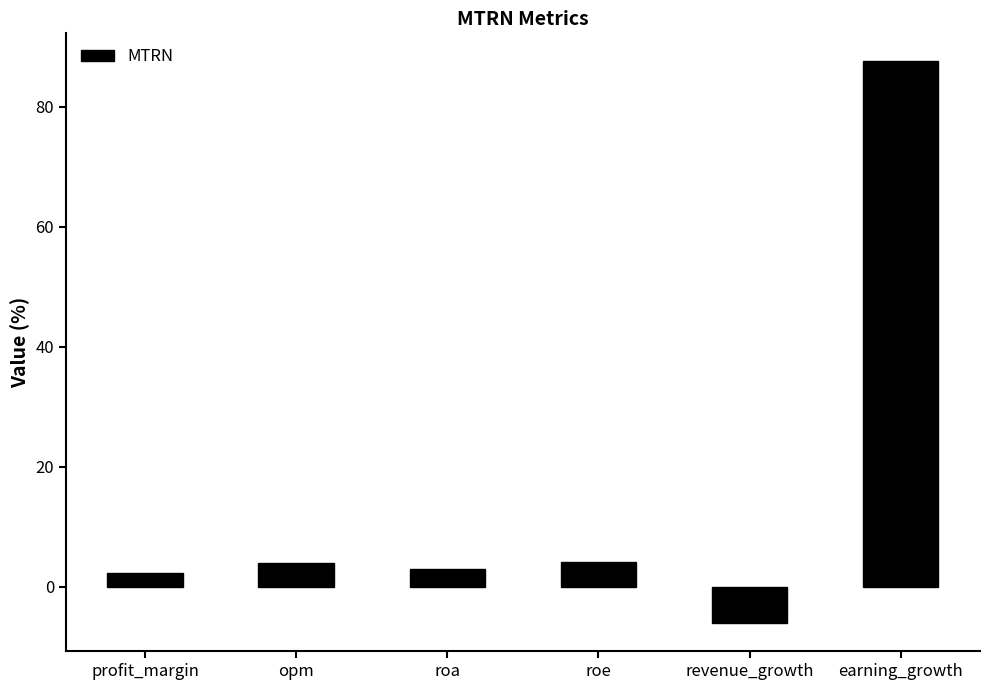

How many values are above zero?

5